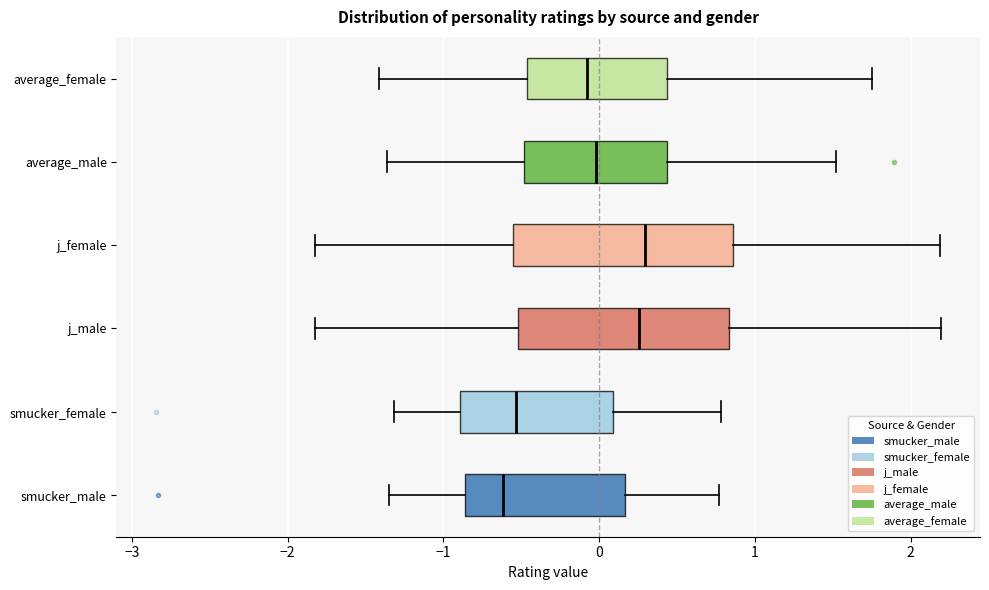

Where is the right edge of the box for average_male on the x-axis? The values are not printed on the chart, so give them approximately, as read against the axis.

0.4